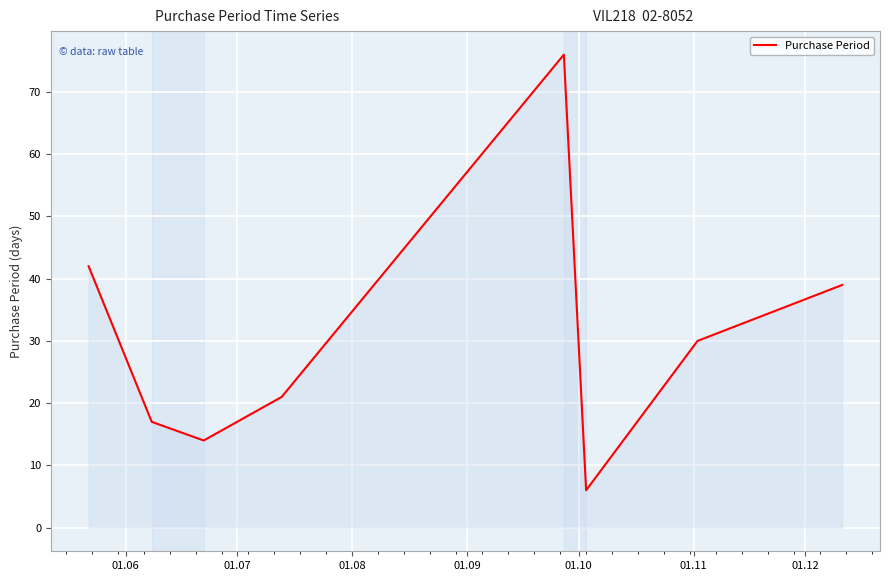

True or false: there are more than 1 points higher than both neighbors.

False